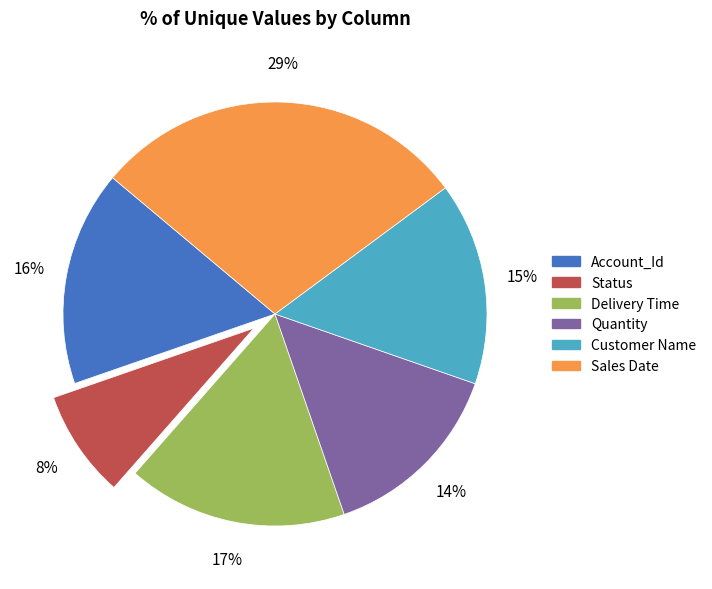

Count the number of slices in the pie.

6